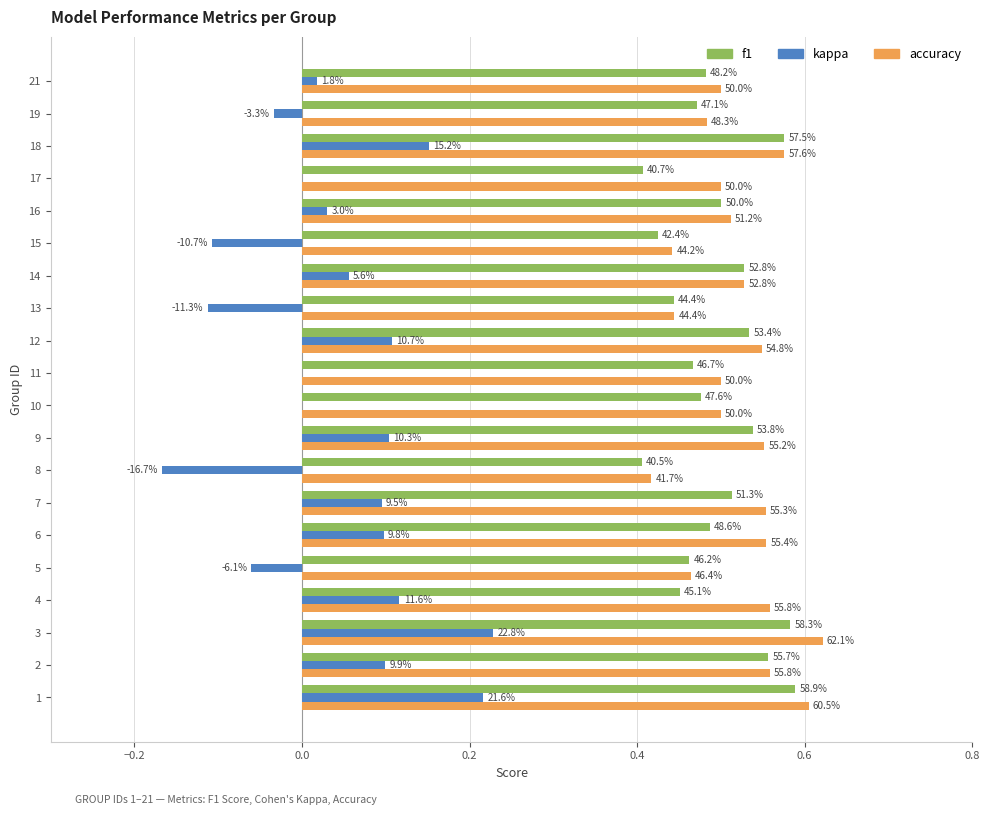

What is the minimum value for accuracy?

0.4